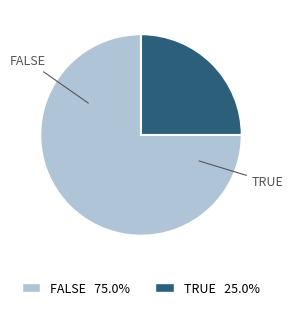

Is there a majority slice in this chart?

Yes